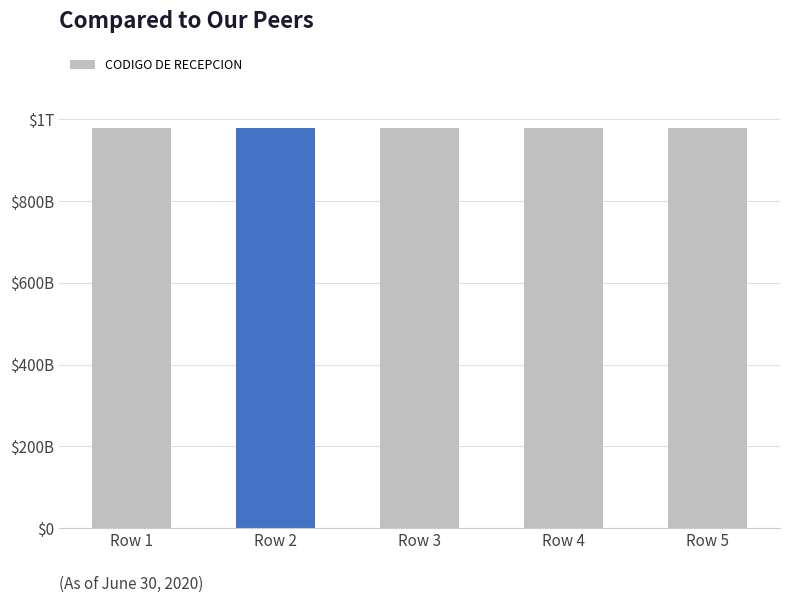

Is it true that CENTRO DE TRABAJO equals 535239766549604 at Row 5?

False